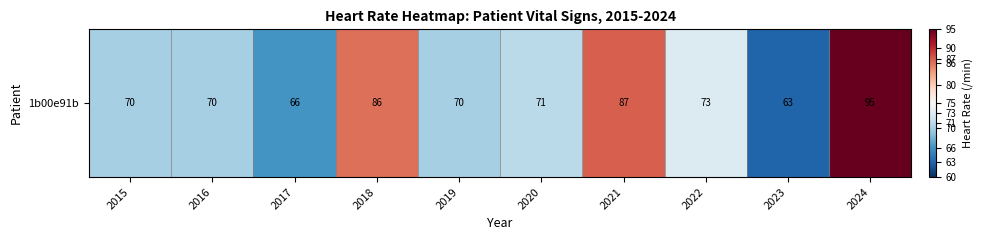

Reading left to right, extract all data points from this chart.

2015=70	2016=70	2017=66	2018=86	2019=70	2020=71	2021=87	2022=73	2023=63	2024=95